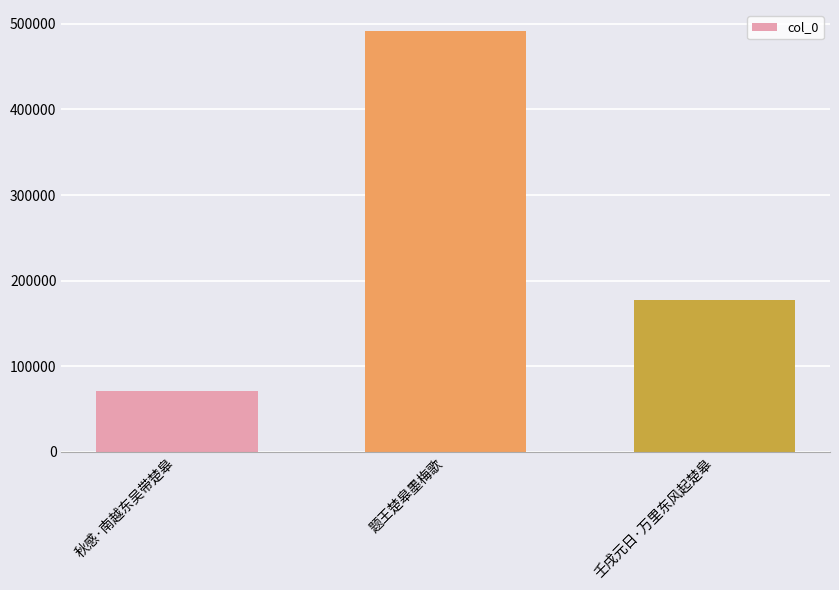

What is the difference between the second highest and minimum values?

105700